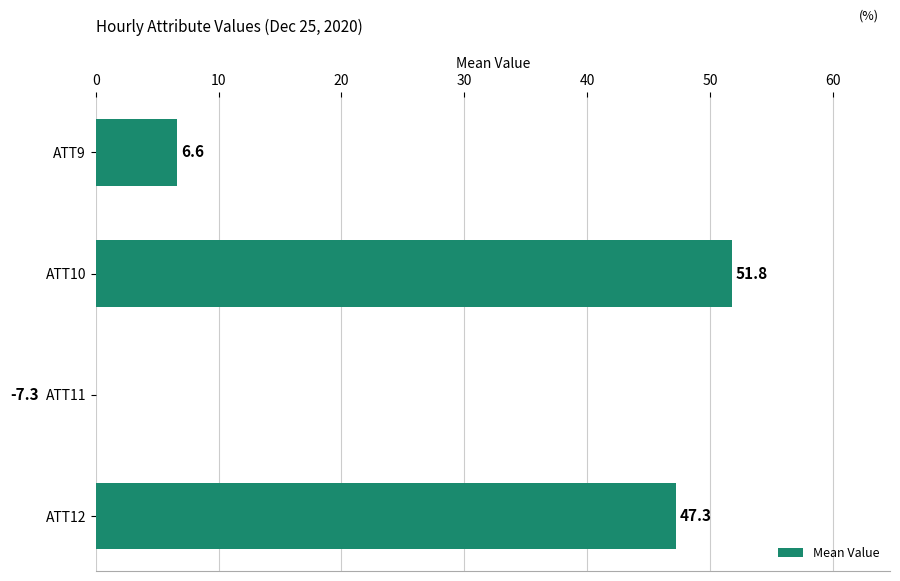

Count the number of data series in this chart.

1